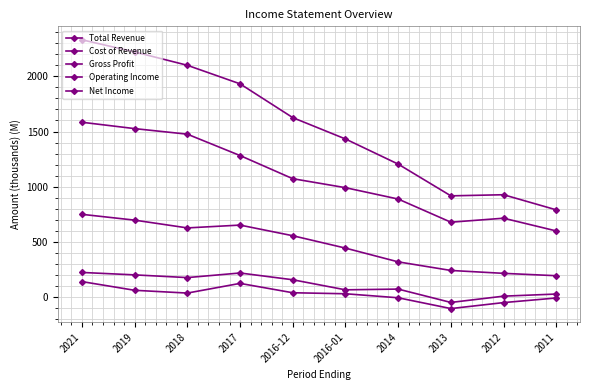

Which has a higher value, 2017 or 2016-12?

2017